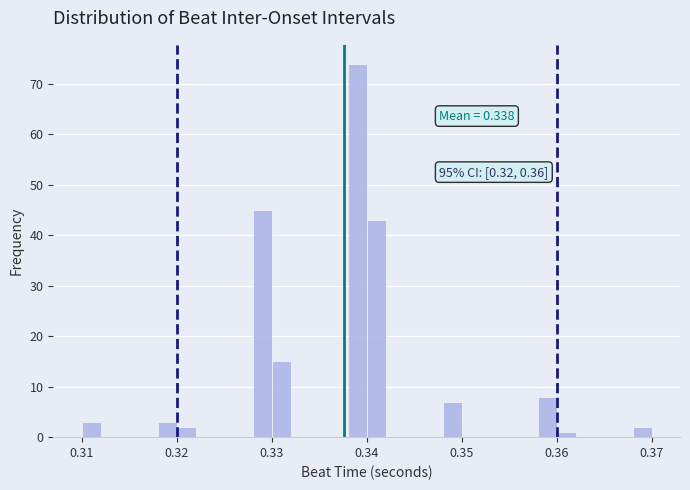

Around what value on the x-axis is the tallest bar? Give the approximate position of its centre, as read against the axis.

0.339